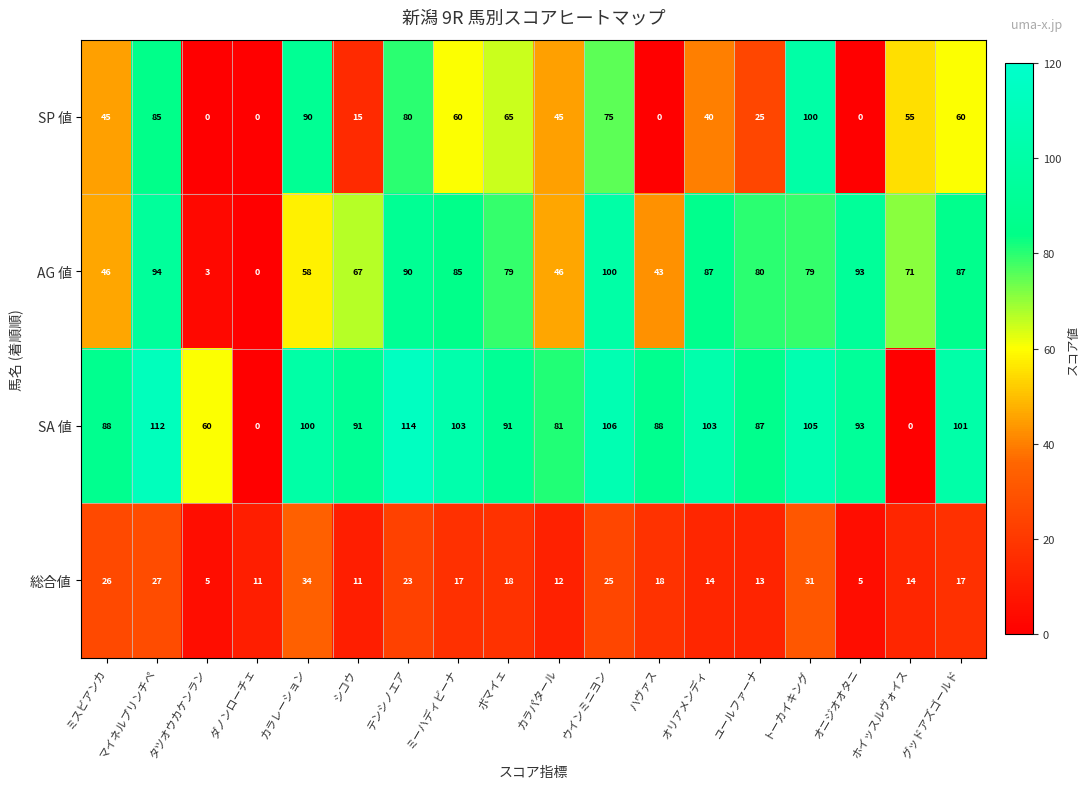

The value of 総合値 at オリアメンディ is 14. True or false?

True